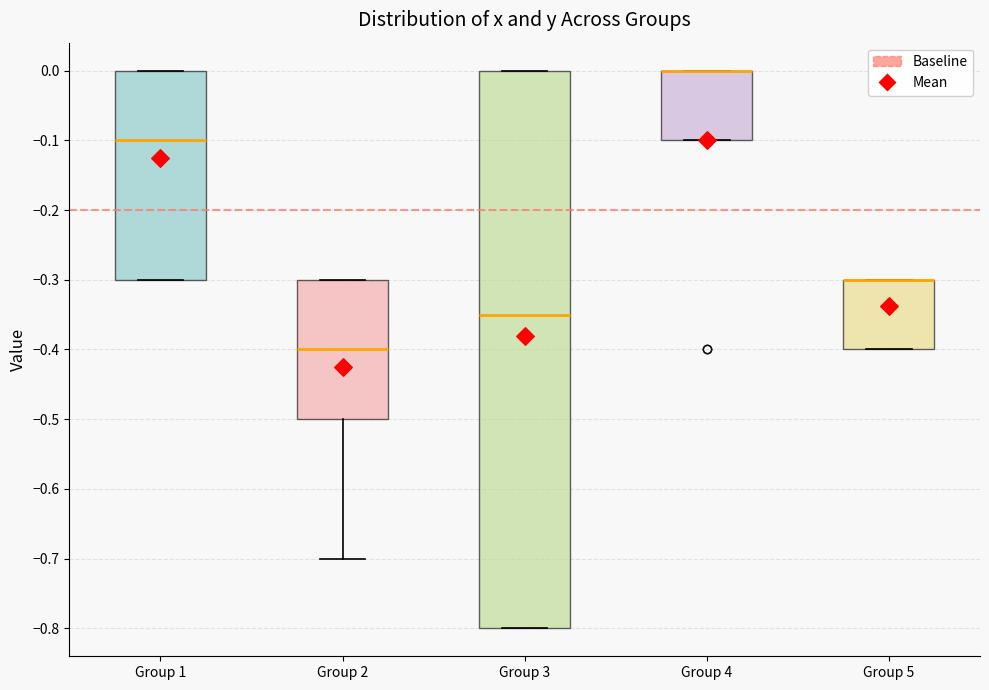

Which box is the tallest, from its lower edge to its upper edge?

Group 3